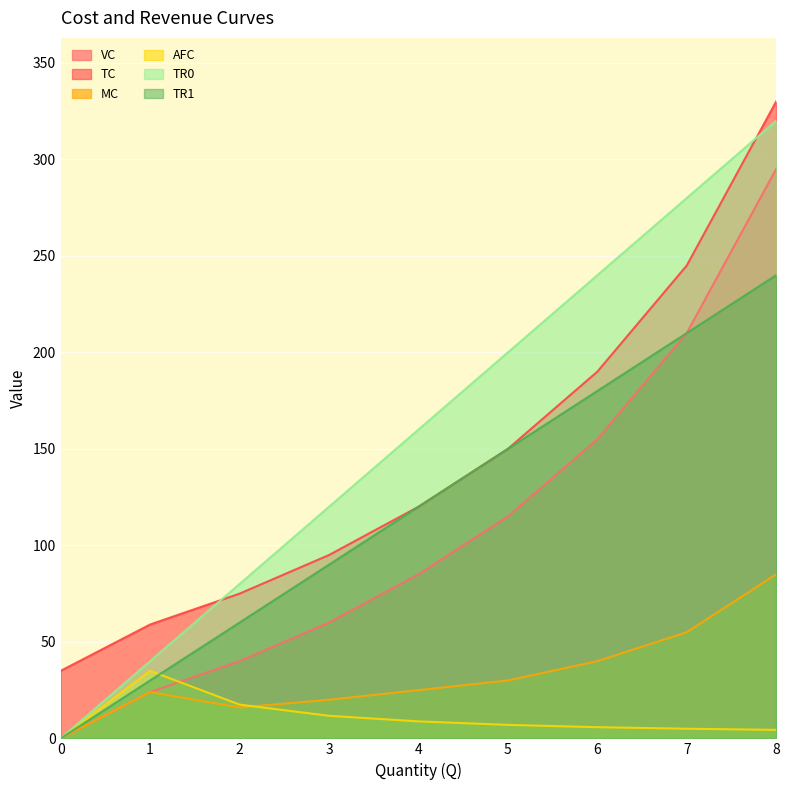

The TR1 series shows 140.7 at 0. True or false?

False